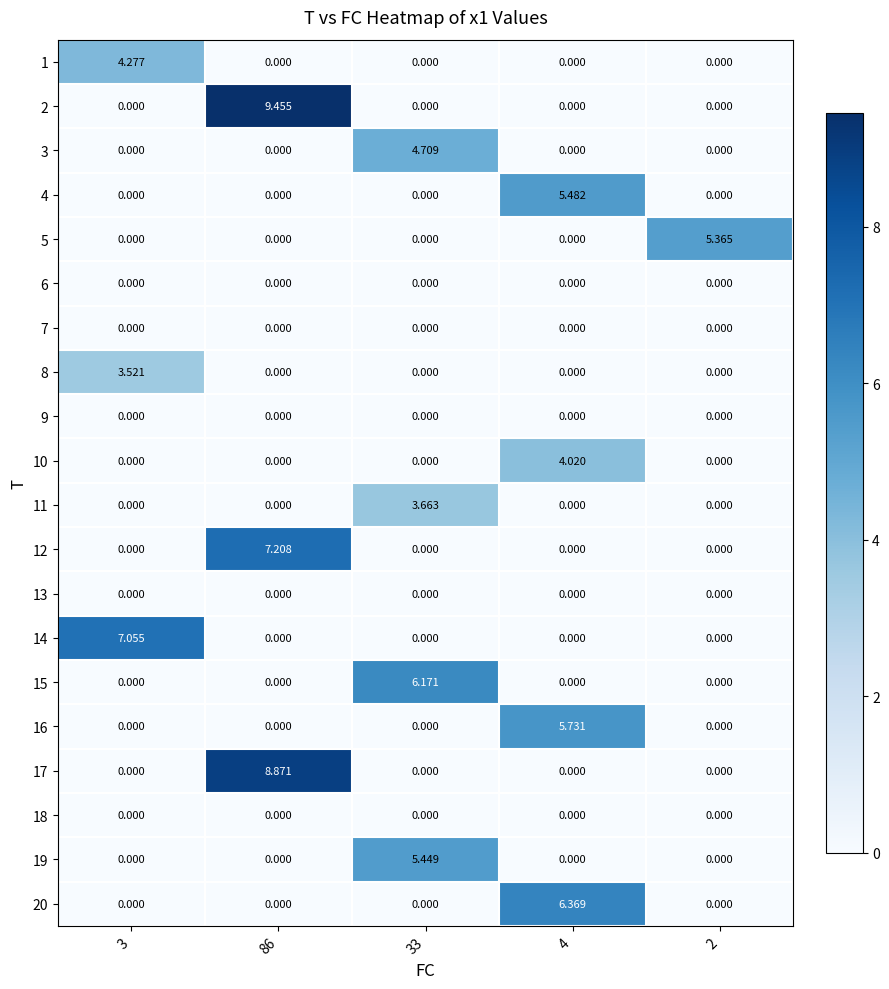

How many values in 17 are above zero?

1